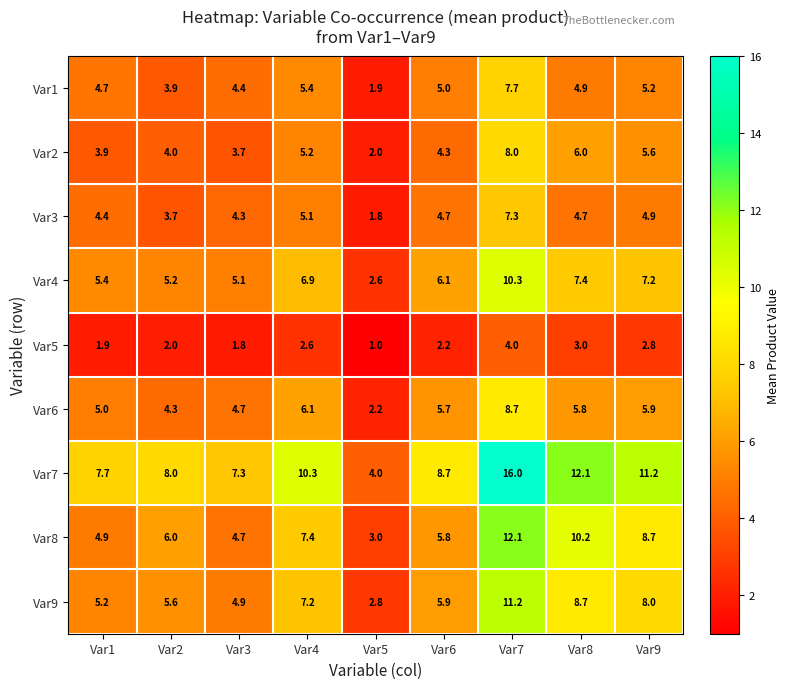

What is the difference between the second highest and minimum values in the Var2 series?

4.0